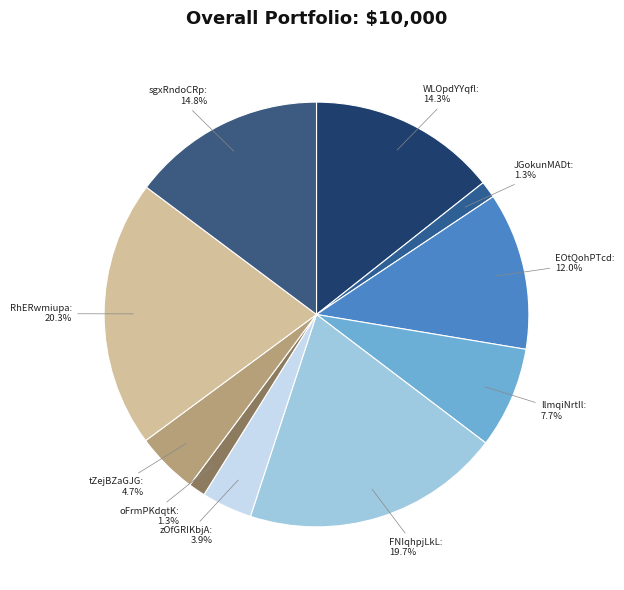

What is the largest slice in the pie chart?

RhERwmiupa